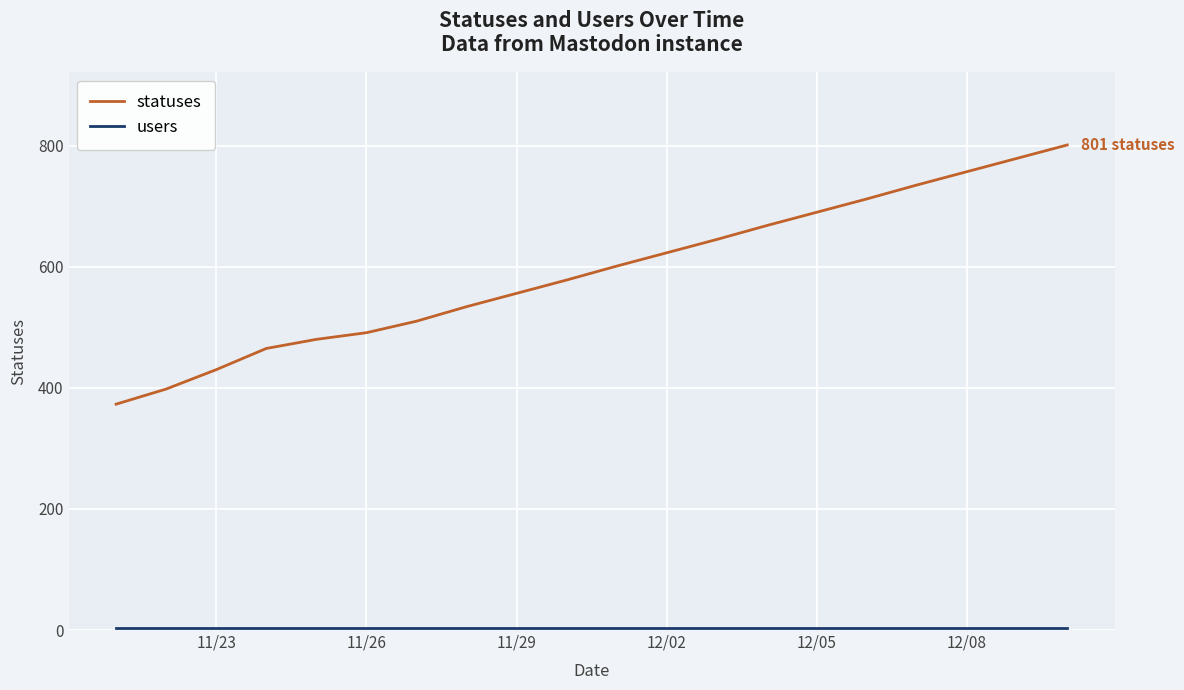

Which series has the largest range (max minus min)?

statuses